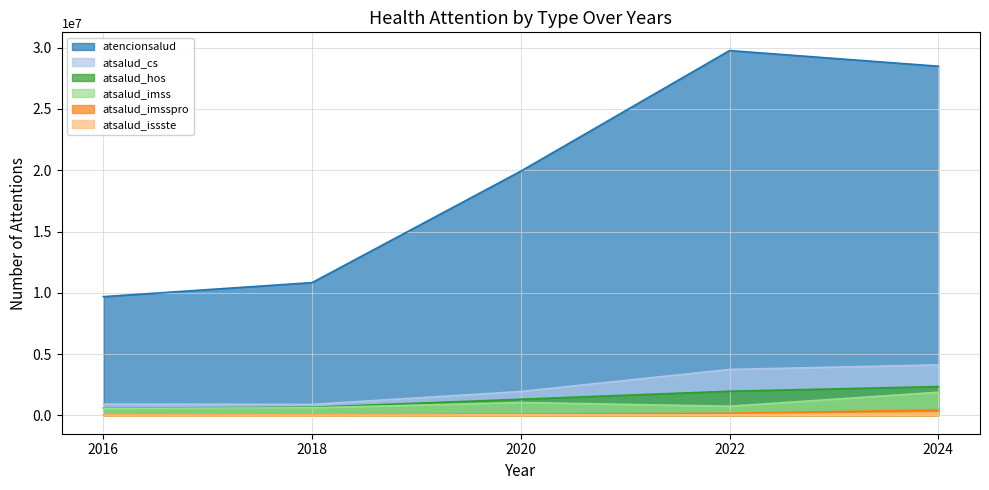

How many series are shown in this chart?

6